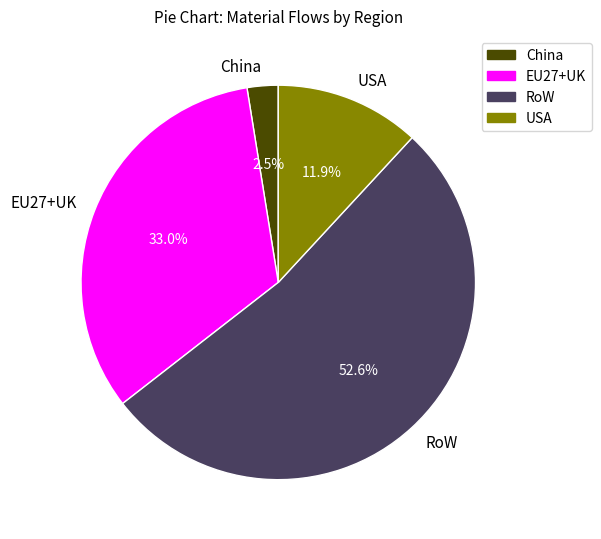

What is the largest slice in the pie chart?

RoW